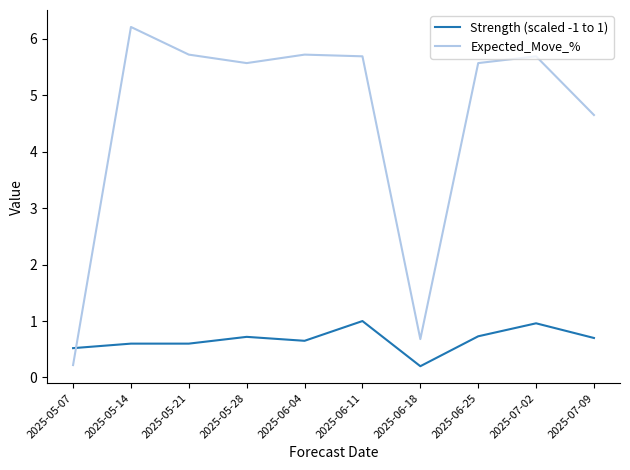

At which category does the chart reach its peak across all series?

2025-05-14